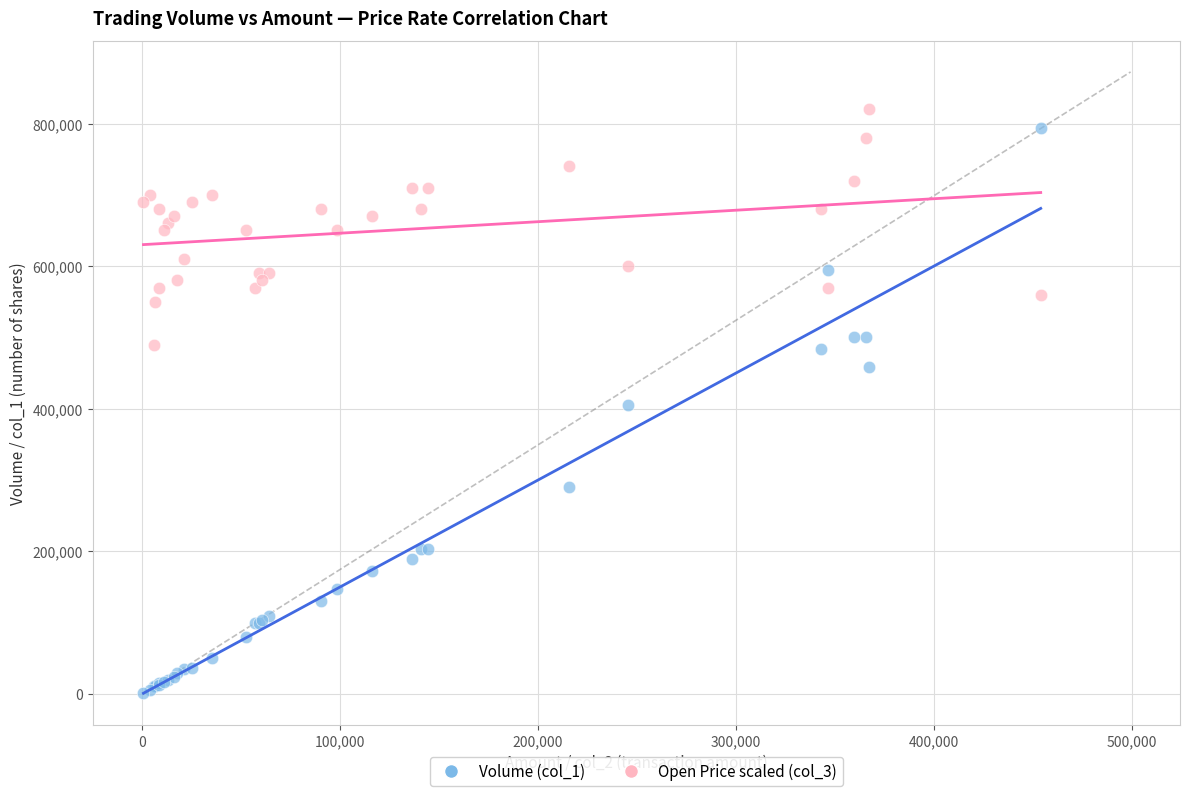

Which series reaches the minimum Y coordinate?

Volume (col_1)